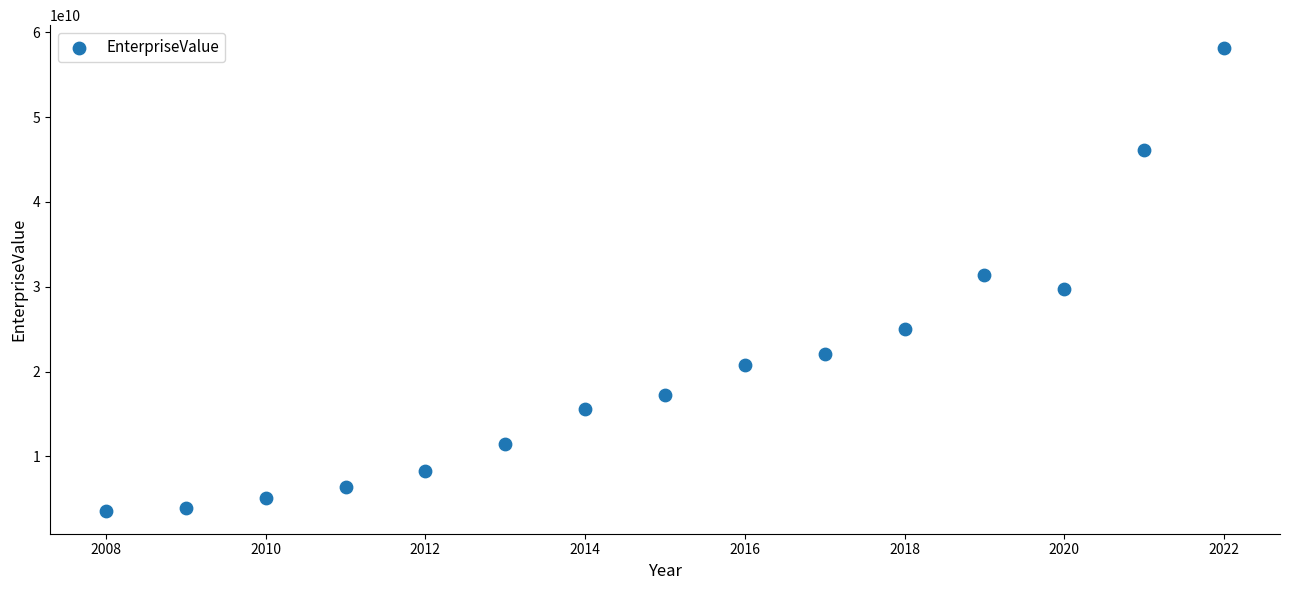

What is the range of Y values (max minus min)?

54530541163.5